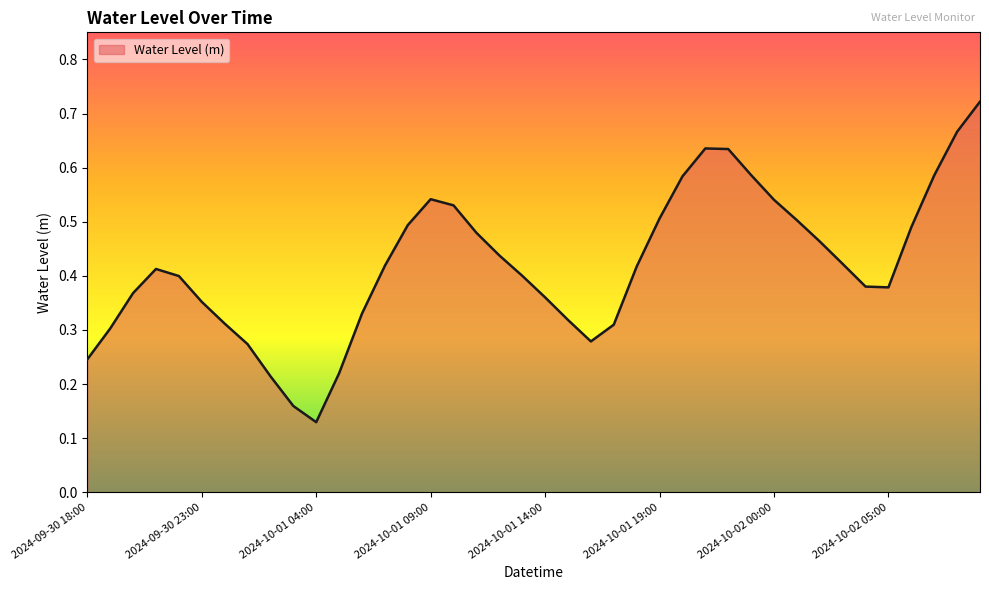

At which category does the chart reach its peak across all series?

2024-10-02 09:00